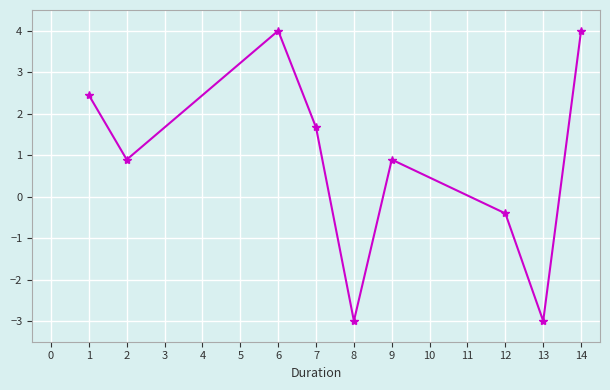

How many interior local valleys (lower than both neighbors) does the data have?

3